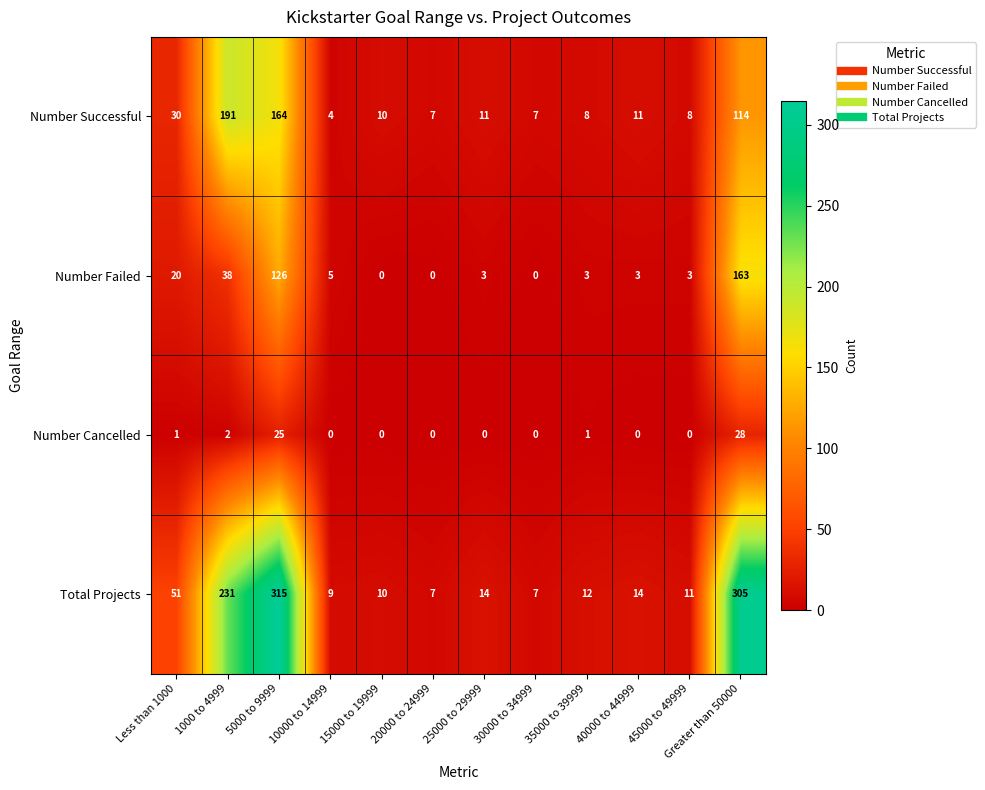

Count the number of data series in this chart.

4